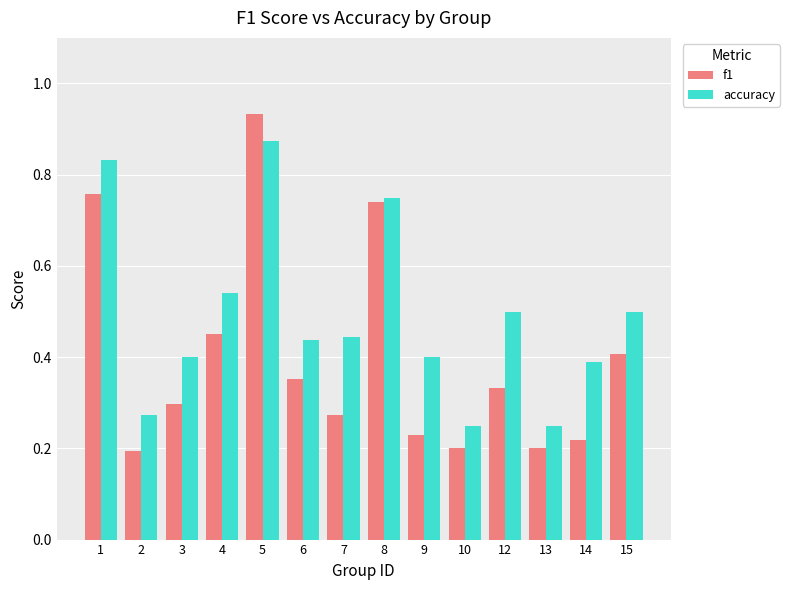

What is the difference between the second highest and minimum values in the f1 series?

0.6